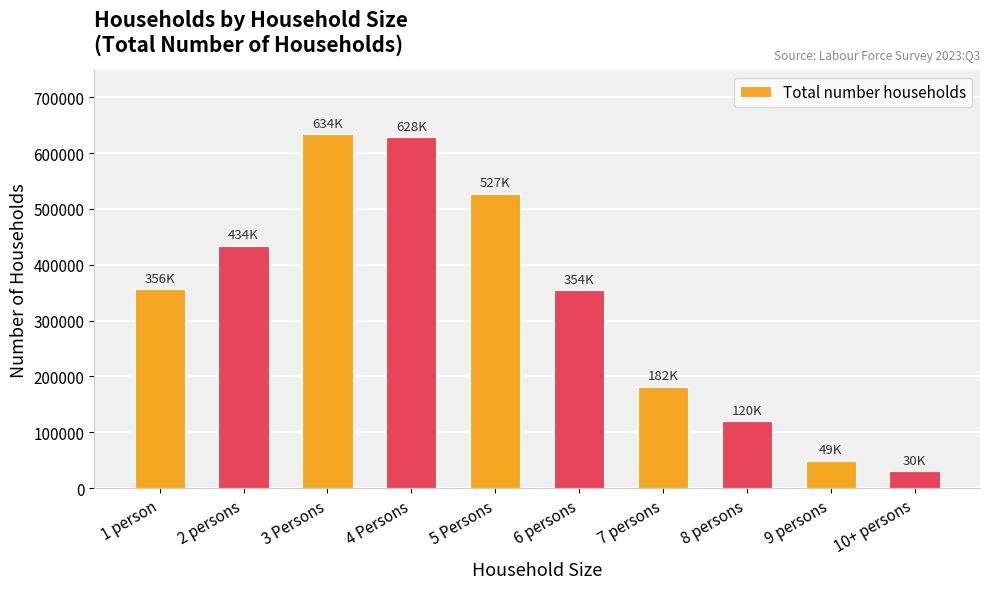

What is the label of the 7th bar from the right?

4 Persons